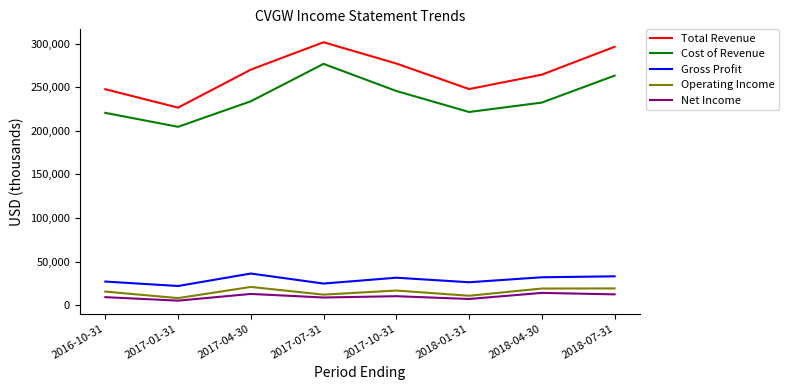

Which series has the largest range (max minus min)?

Total Revenue